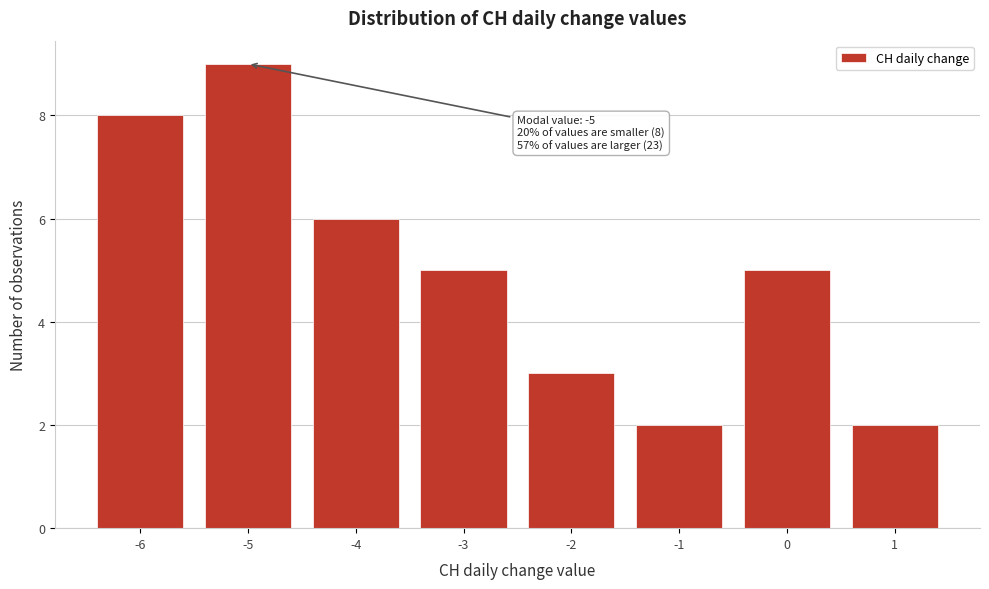

Over which range of the x-axis is the bar tallest?

-5.5 to -4.5